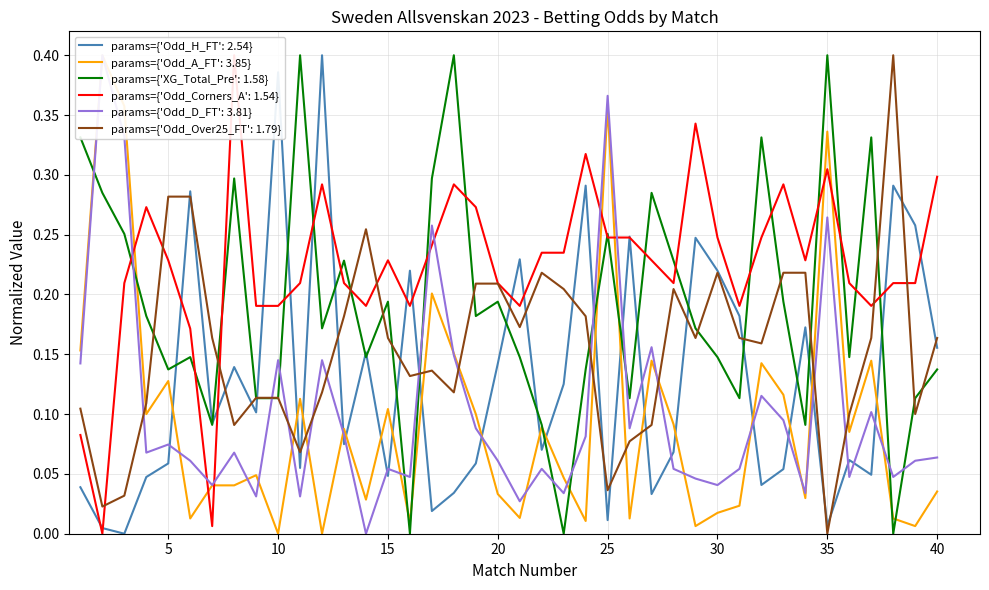

Rank the series by their maximum value, from lowest to highest.

Odd_H_FT, Odd_A_FT, XG_Total_Pre, Odd_Corners_A, Odd_D_FT, Odd_Over25_FT